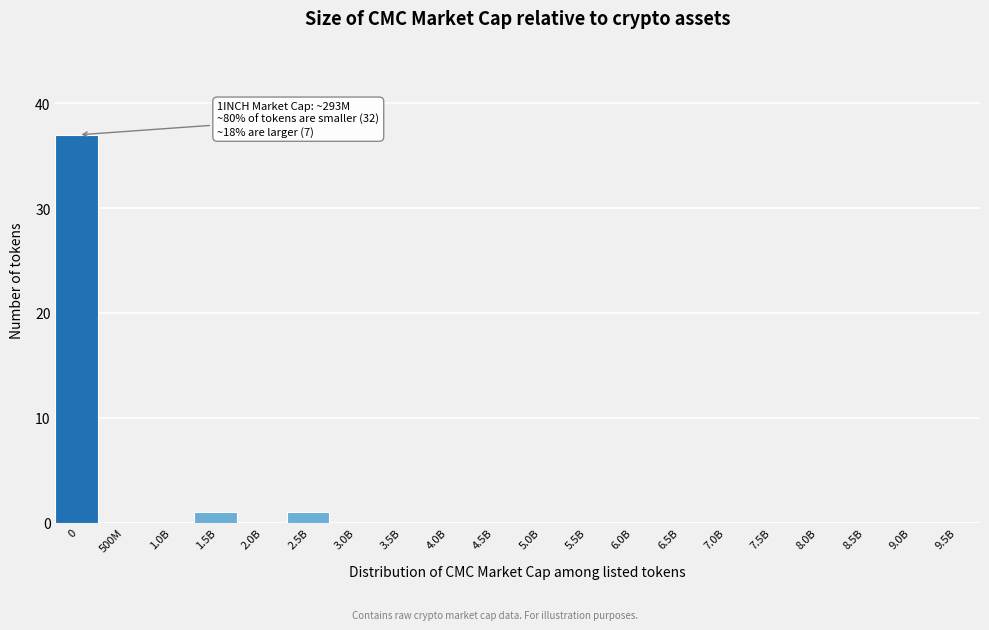

Reading right to left, transcribe all the data shown in this chart.

9.5B=0	9.0B=0	8.5B=0	8.0B=0	7.5B=0	7.0B=0	6.5B=0	6.0B=0	5.5B=0	5.0B=0	4.5B=0	4.0B=0	3.5B=0	3.0B=0	2.5B=1	2.0B=0	1.5B=1	1.0B=0	500M=0	0=37